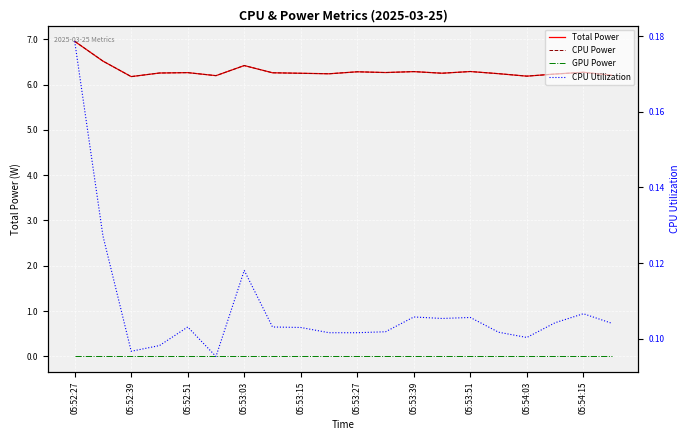

Which series has the largest total across all categories?

Total Power